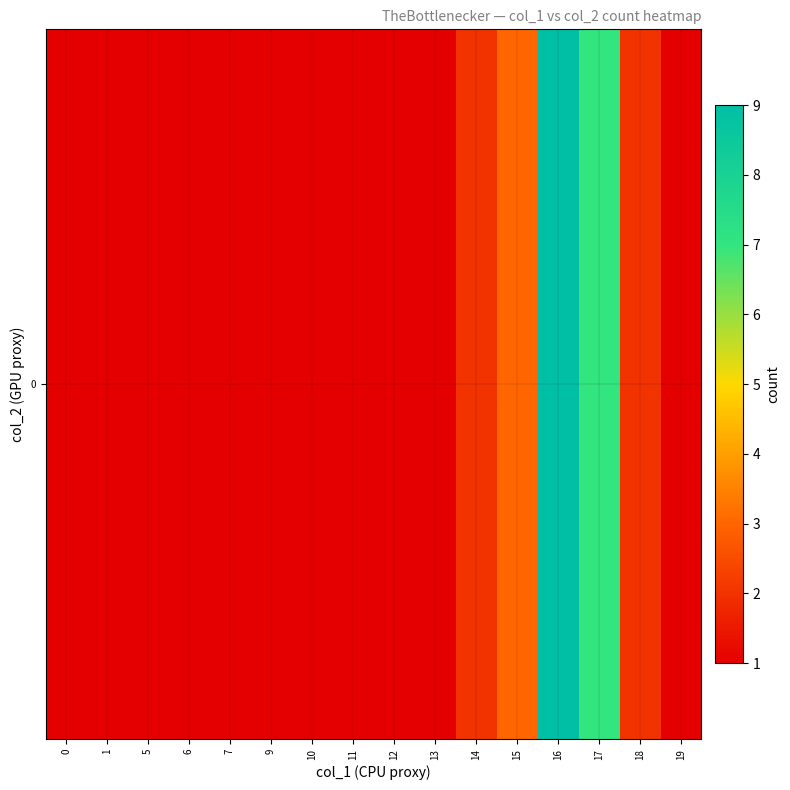

Reading right to left, what are all the values shown in this chart?

19=1	18=2	17=7	16=9	15=3	14=2	13=1	12=1	11=1	10=1	9=1	7=1	6=1	5=1	1=1	0=1